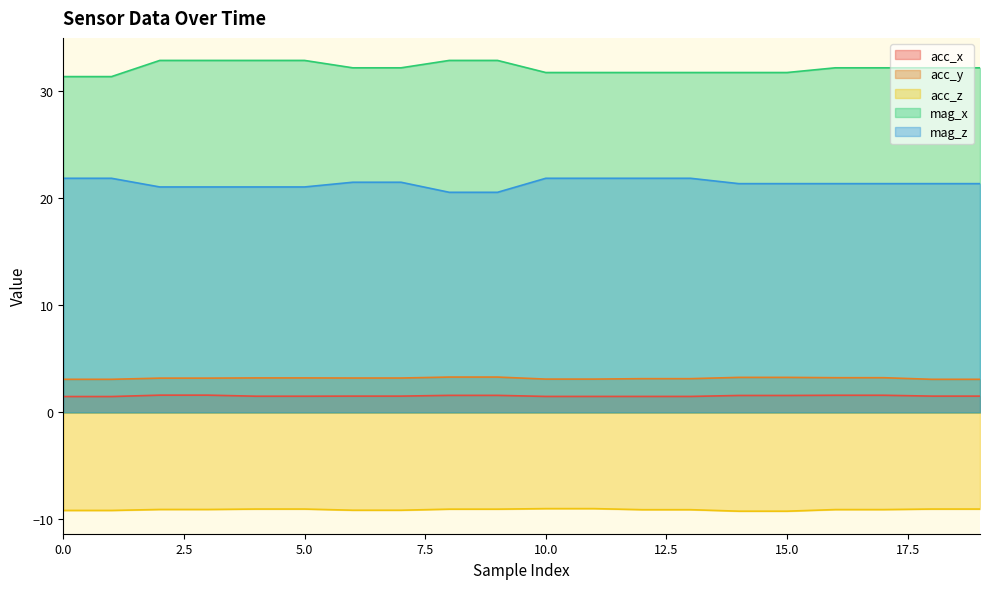

The acc_z series shows -5.0 at 11. True or false?

False